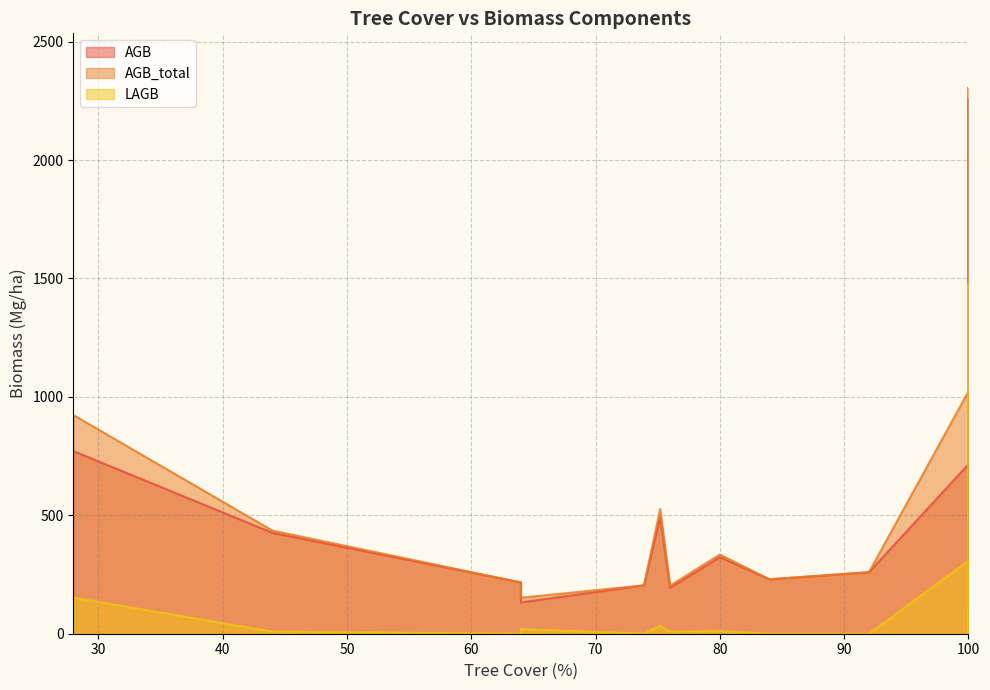

Which label corresponds to the smallest value in the chart?

64.0